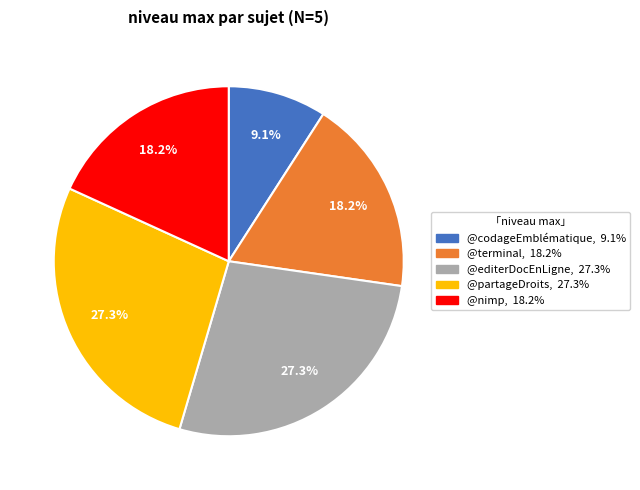

Does @partageDroits represent more than half of the total?

No